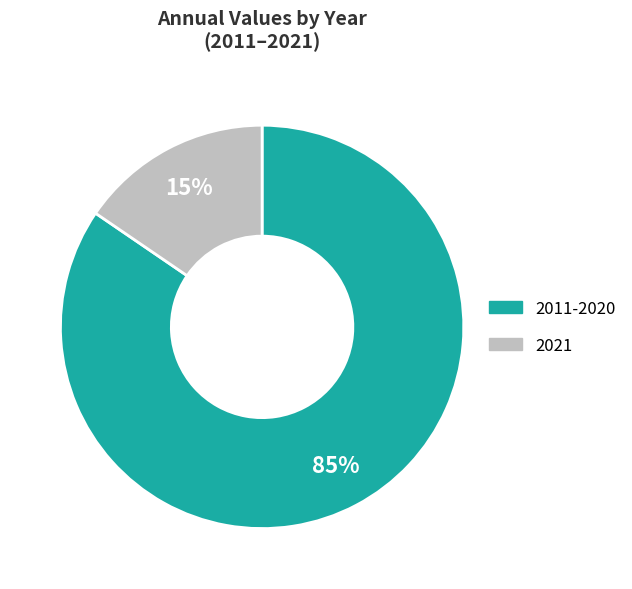

Does any single category account for the majority?

Yes